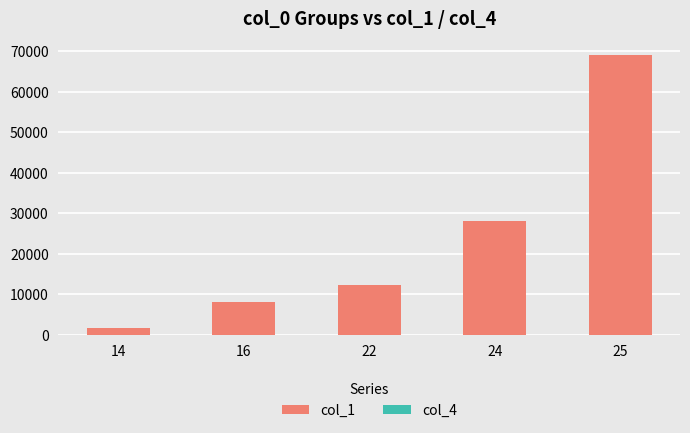

List the labels in order of col_4 value, largest first.

24, 25, 14, 16, 22